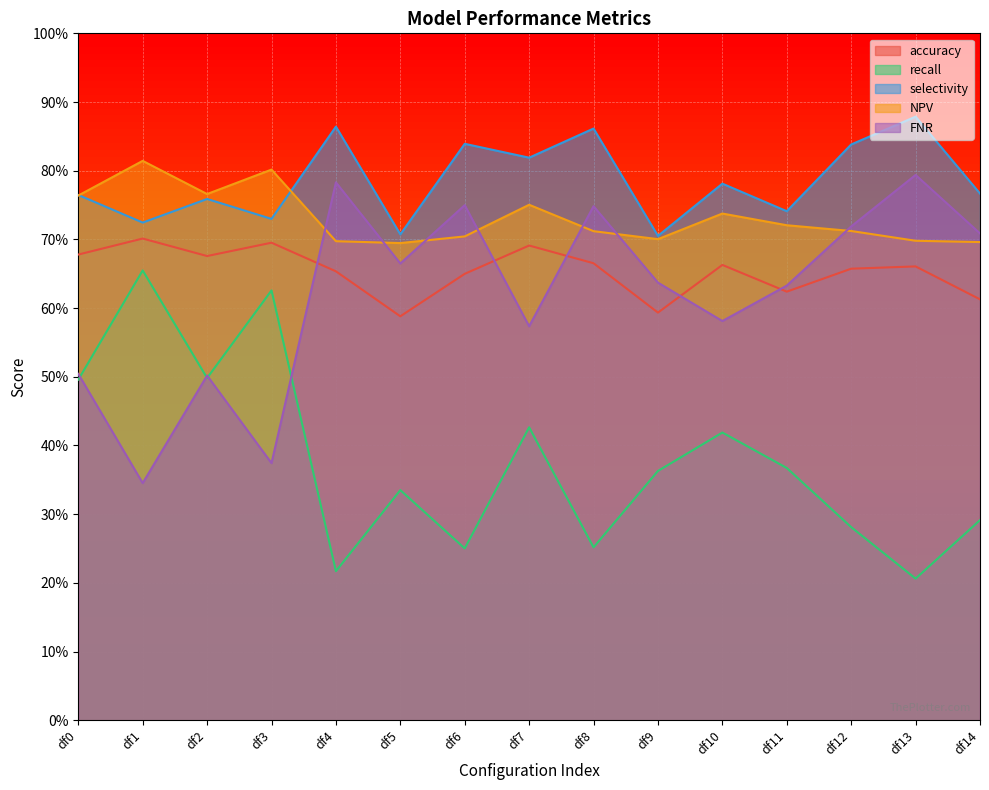

Which has a higher value, df6 or df8?

df8